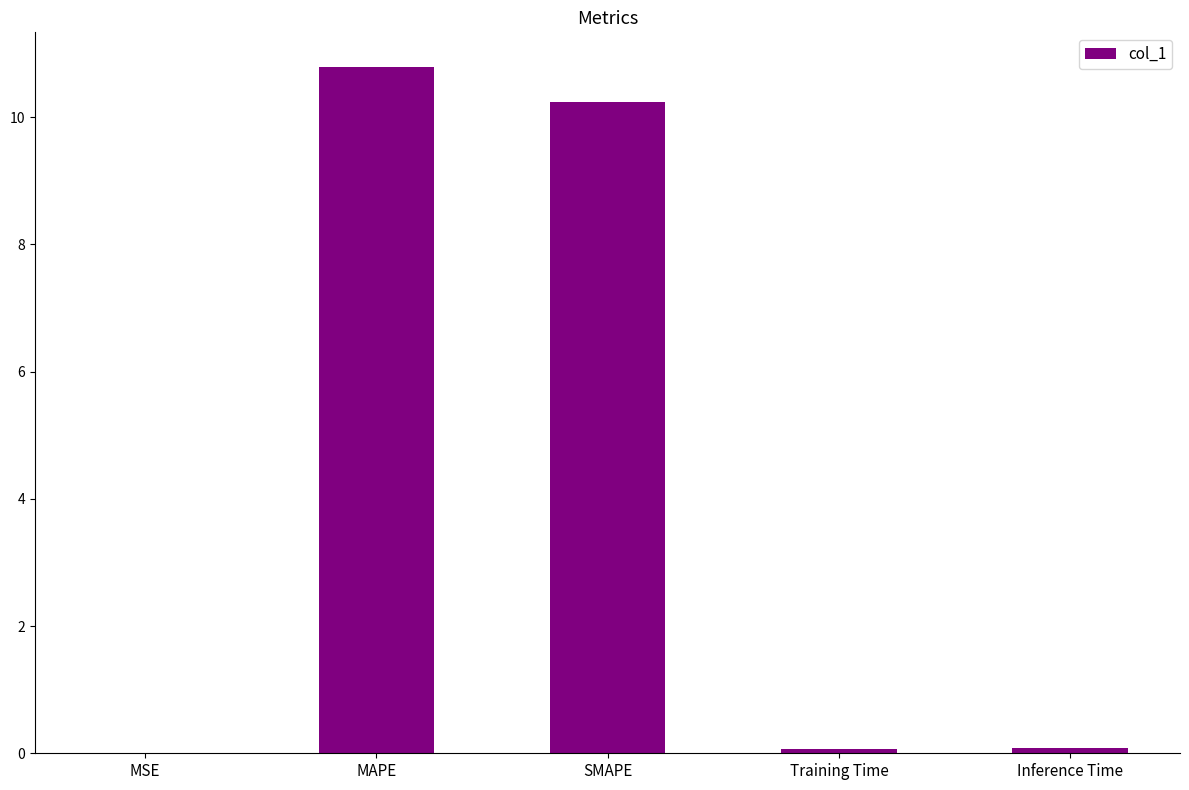

Which category has the highest value across all series?

MAPE